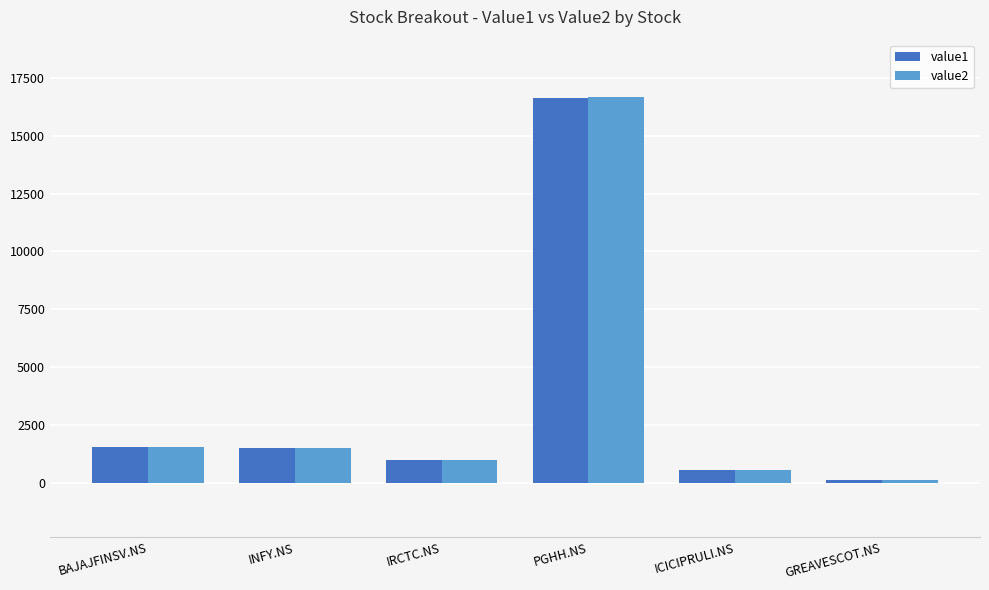

What is the total value across all series at IRCTC.NS?

1944.0